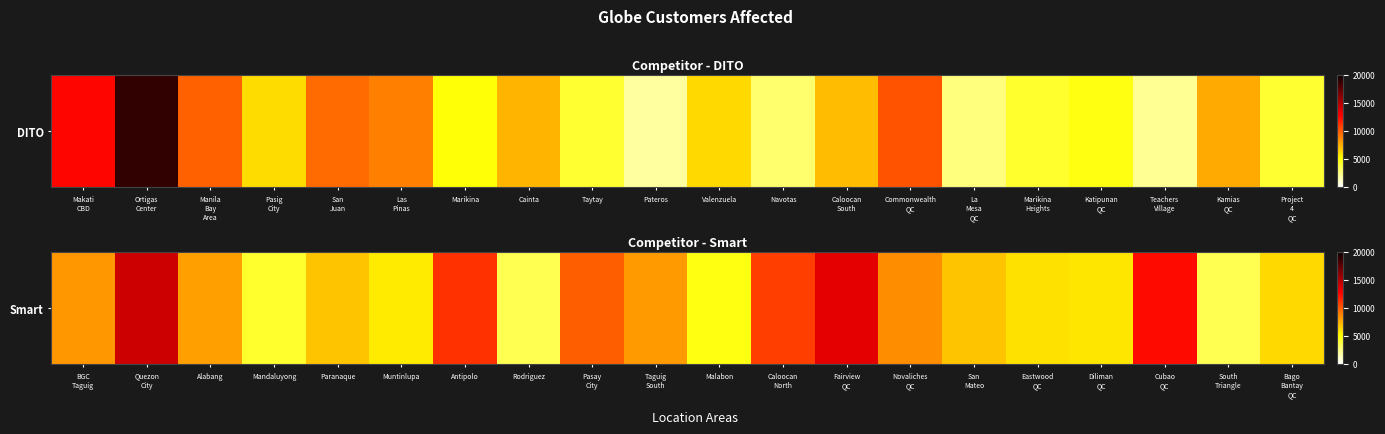

What is the difference between the maximum and second lowest values?

10750